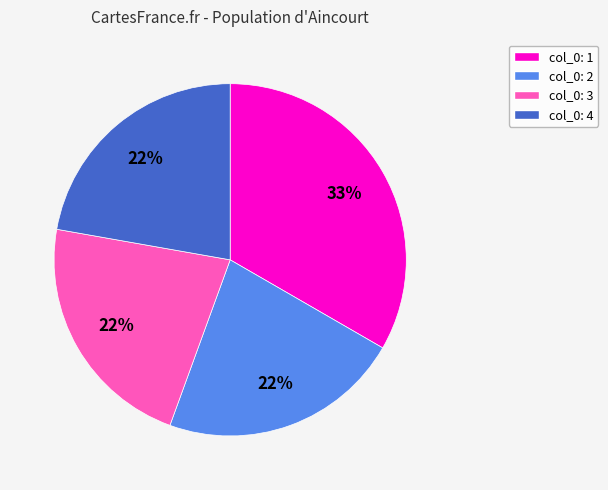

What is the ratio of the value at col_0: 1 to the value at col_0: 3?

1.5